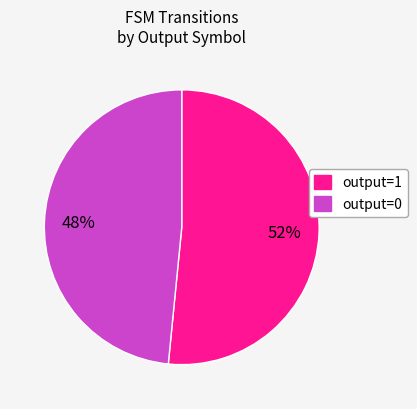

What percentage is the output=0 slice, to the nearest percent?

48%